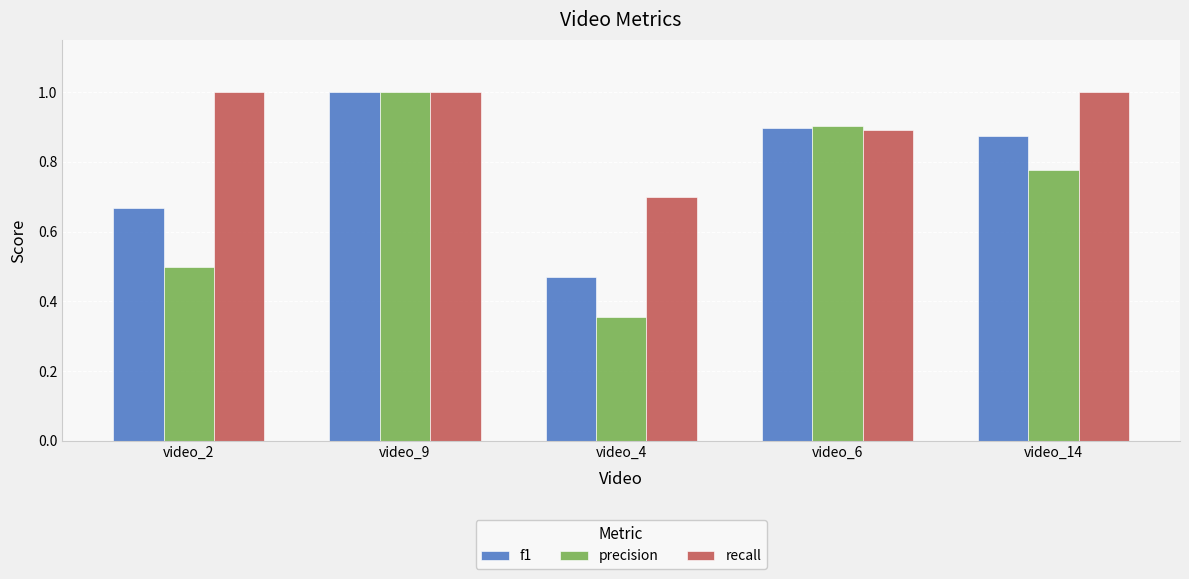

How many bars are there in total?

15